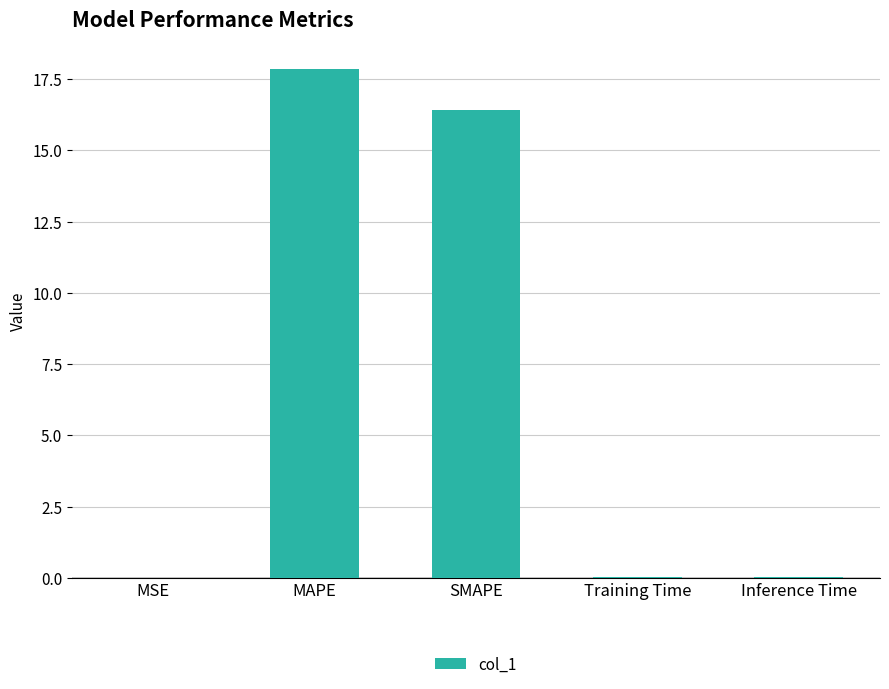

What is the sum of the values at MAPE and SMAPE?

34.3